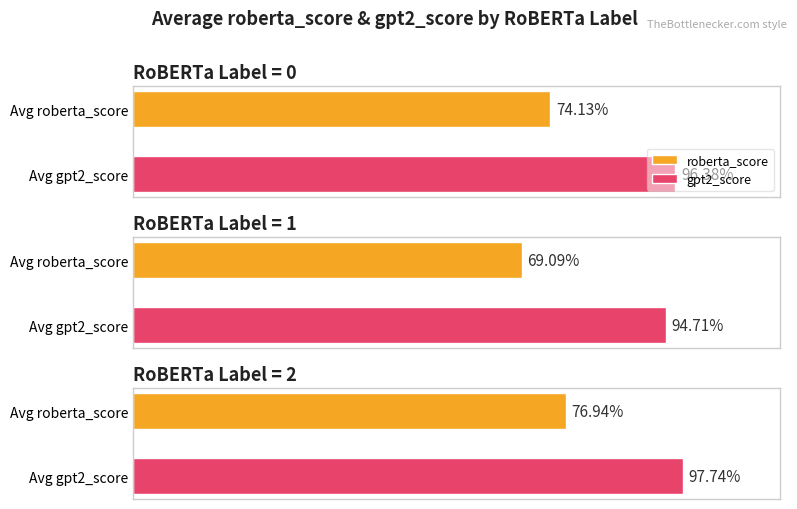

Between 1 and 1, which is larger?

1